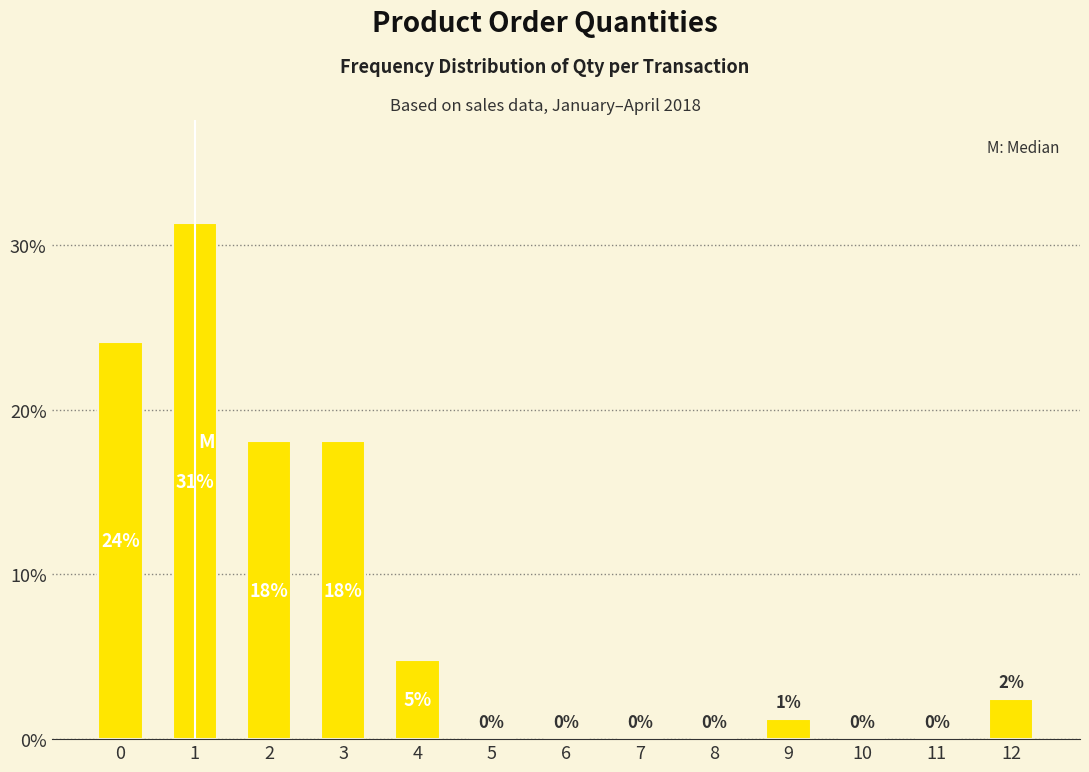

The value at 7 is -21.7. True or false?

False